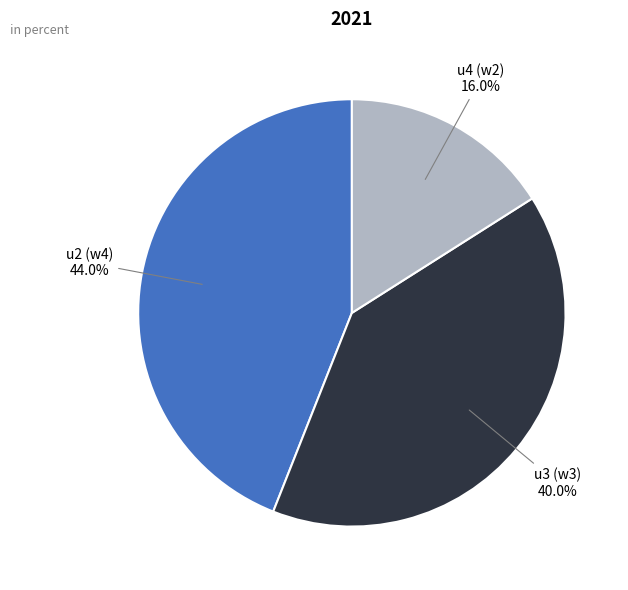

To the nearest percent, what percentage of the pie is u4?

16%